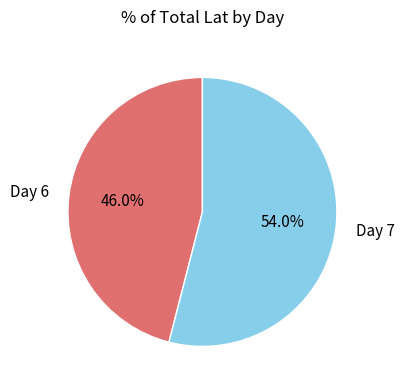

What is the largest slice in the pie chart?

Day 7